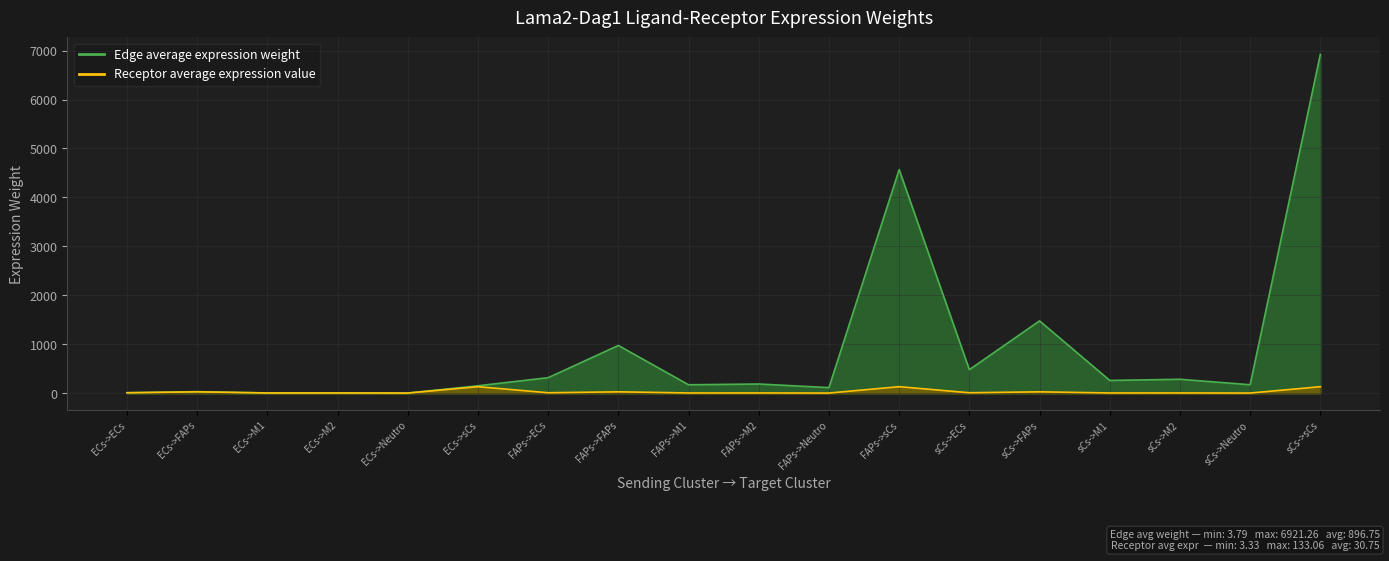

Is it true that Edge average expression weight equals 10.5 at ECs->ECs?

True